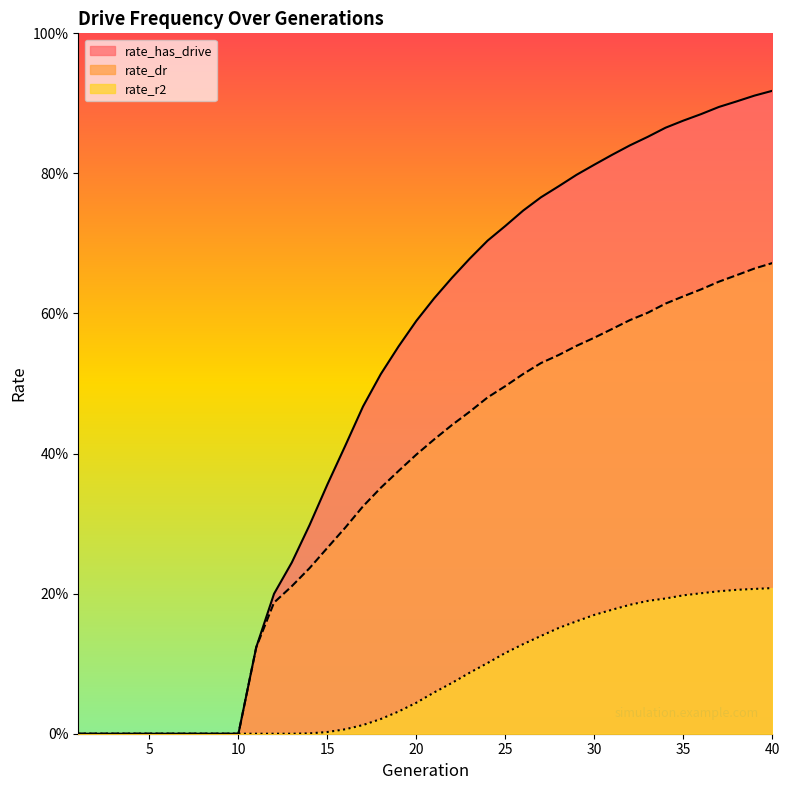

How many data points in rate_dr are above 0?

30